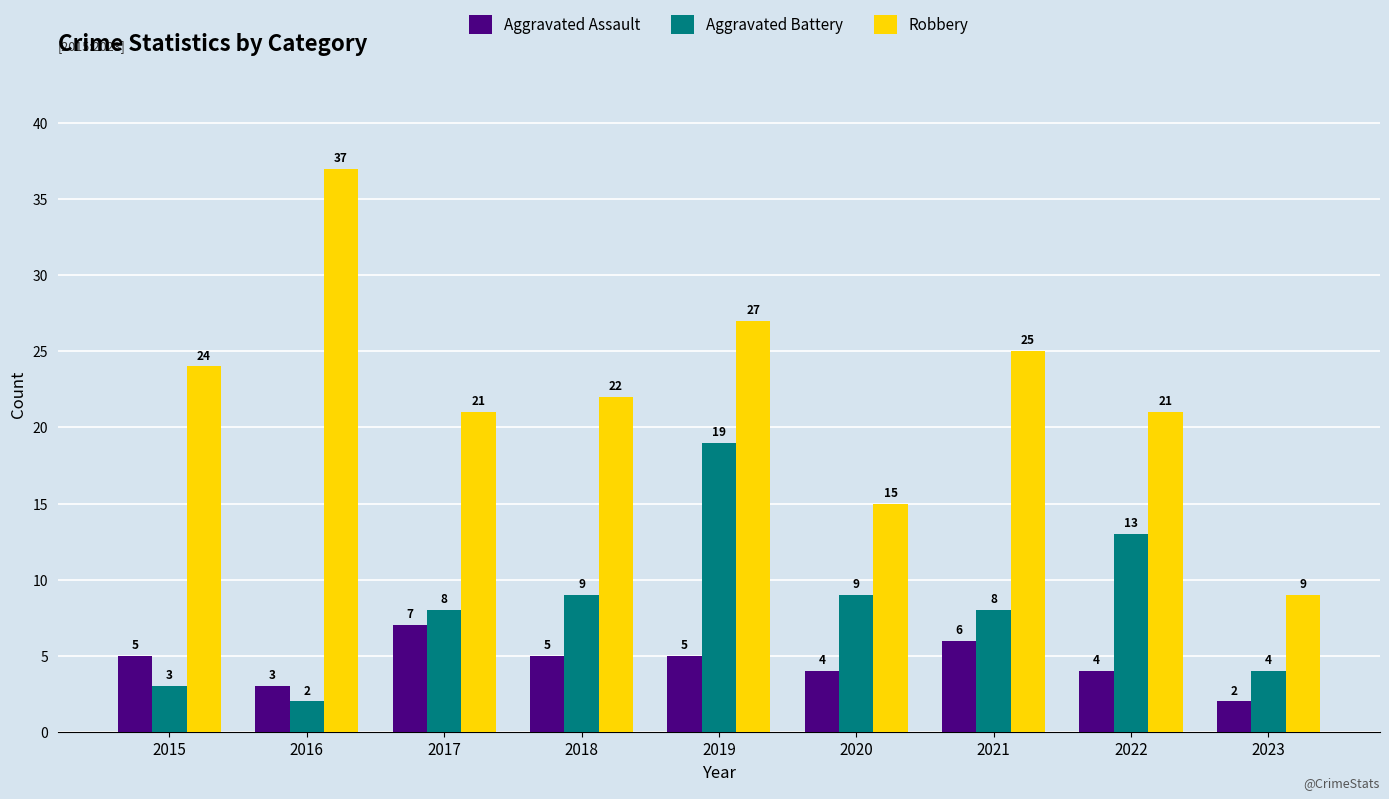

What is the difference between the maximum and second lowest values in the Aggravated Battery series?

16